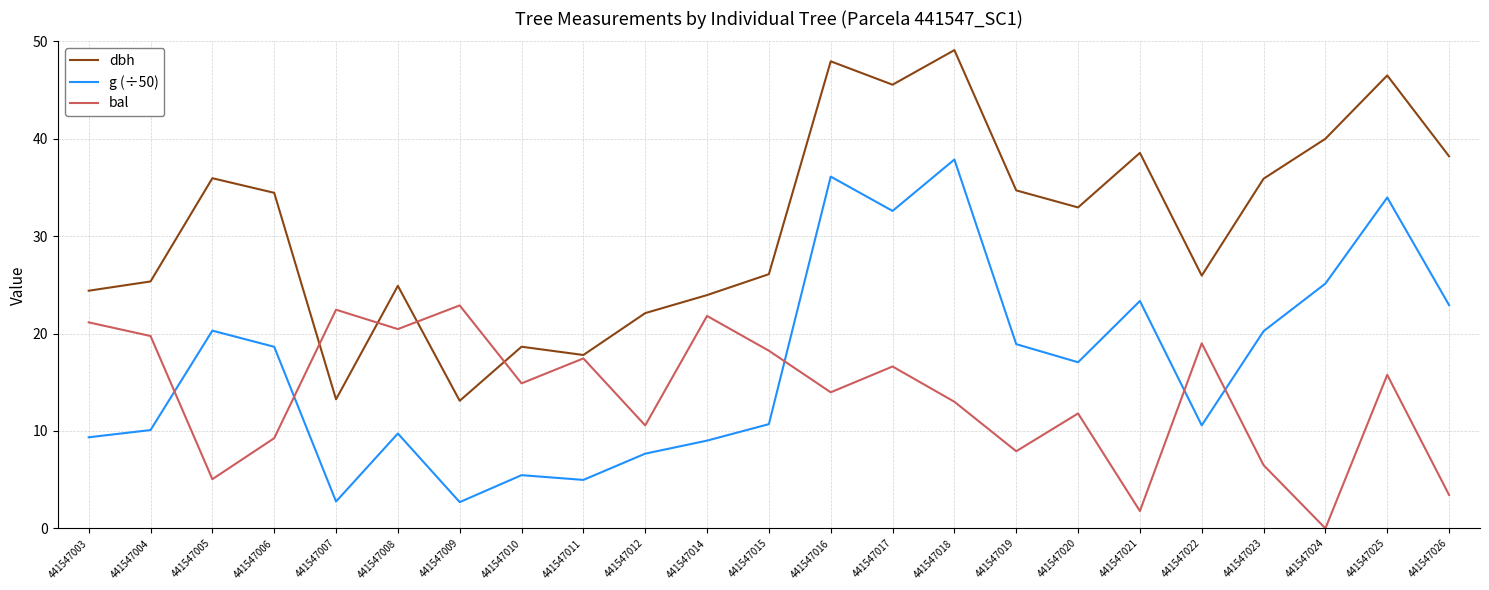

Does the chart display data point markers on the line(s)?

No